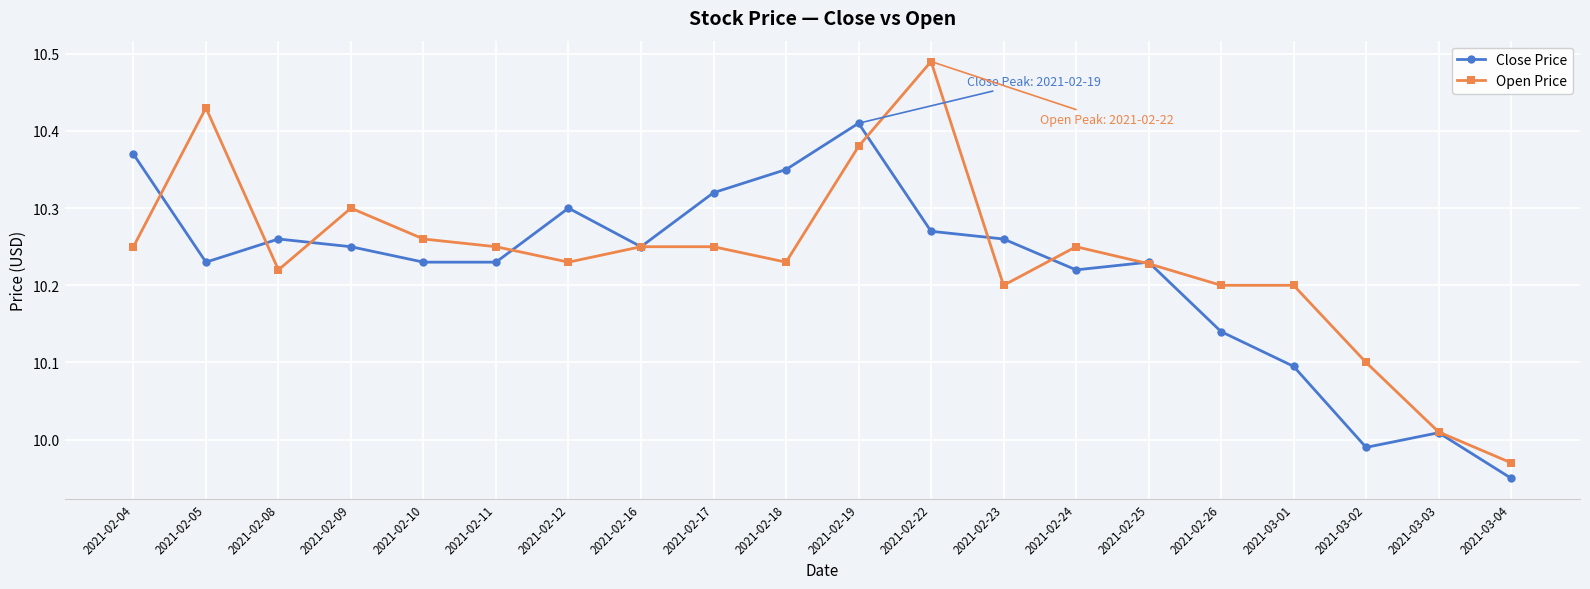

At which label does Open Price first exceed 10?

2021-02-04